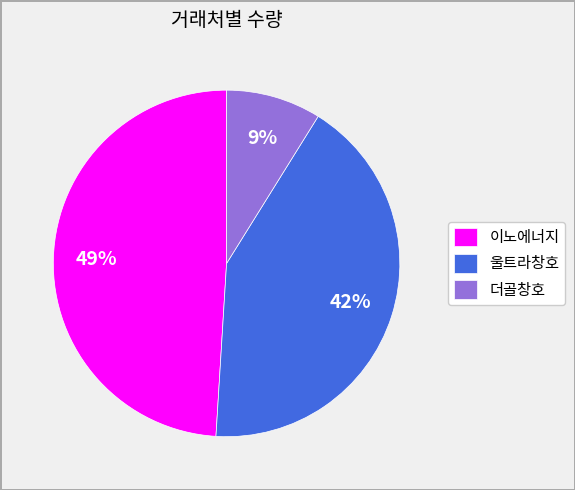

Combined, do 울트라창호 and 이노에너지 account for over 50%?

Yes